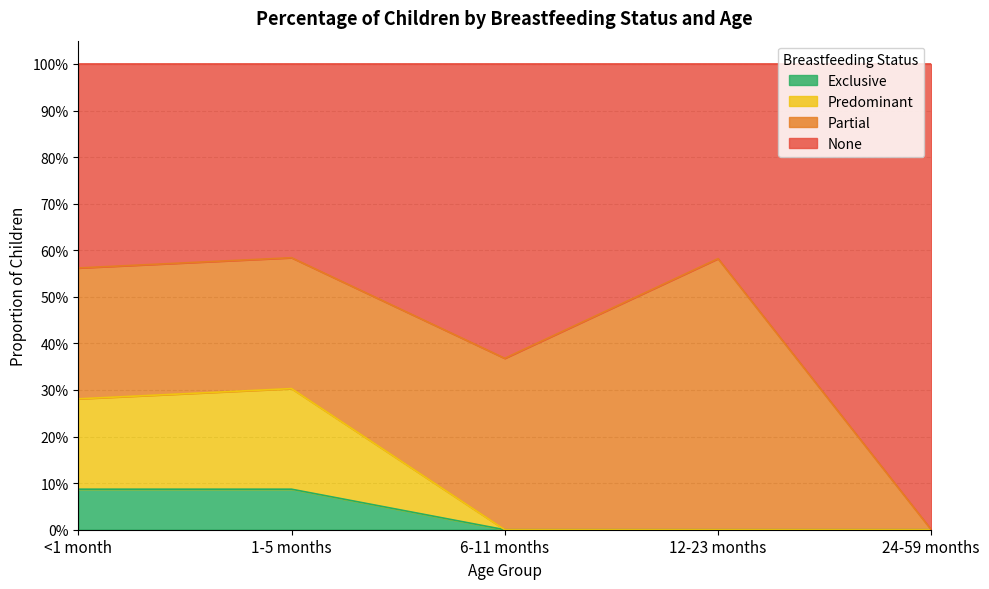

At which category does the chart reach its minimum across all series?

6-11 months